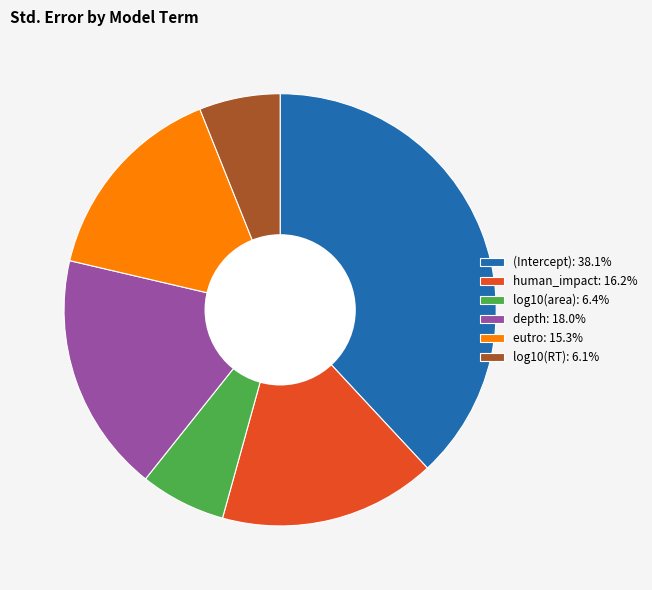

Is there a majority slice in this chart?

No